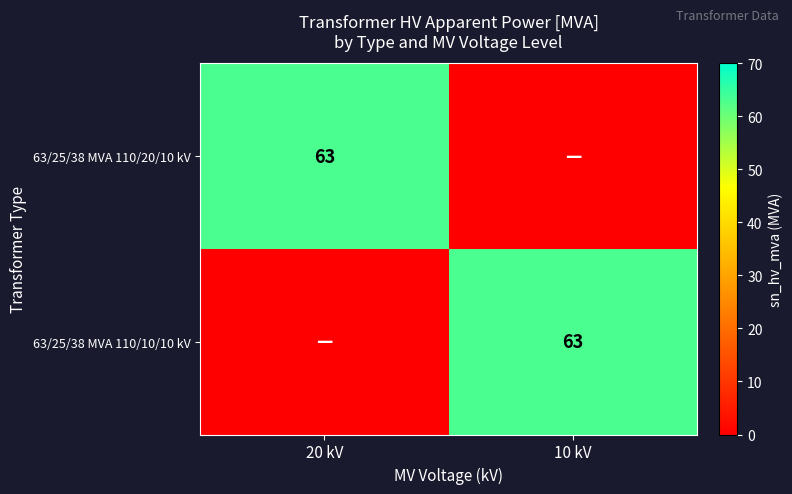

True or false: 63/25/38 MVA 110/20/10 kV has a value of 63 at 20 kV.

True